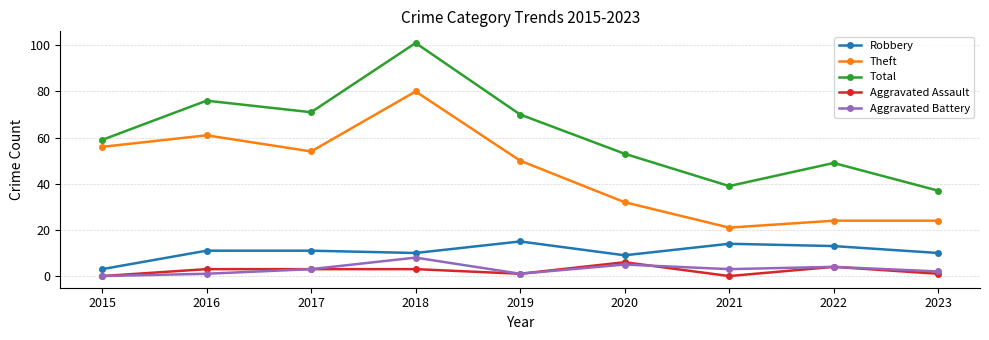

Where is Total nearest to the value 69?

2019